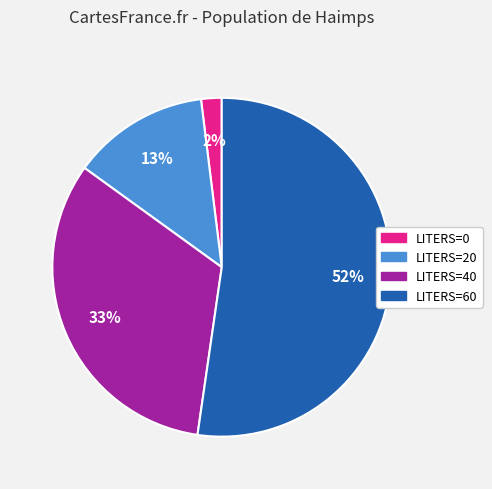

Is there a majority slice in this chart?

Yes